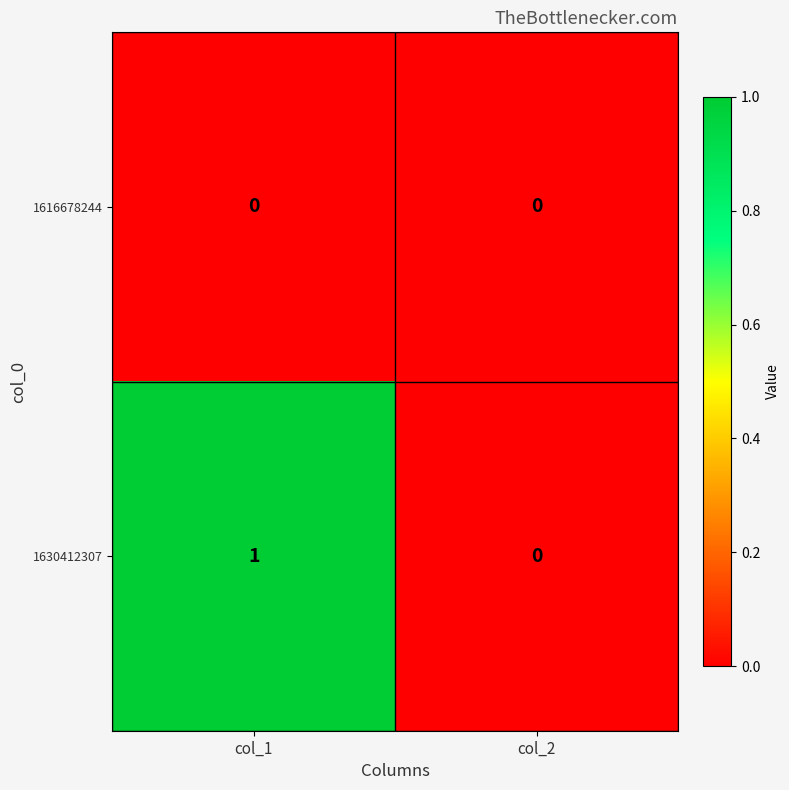

Reading left to right, what are all the values shown in this chart?

1616678244: col_1=0	col_2=0
1630412307: col_1=1	col_2=0